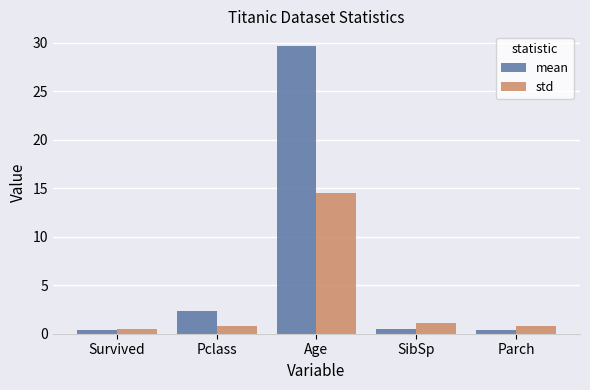

What is the average value of the mean series?

6.7